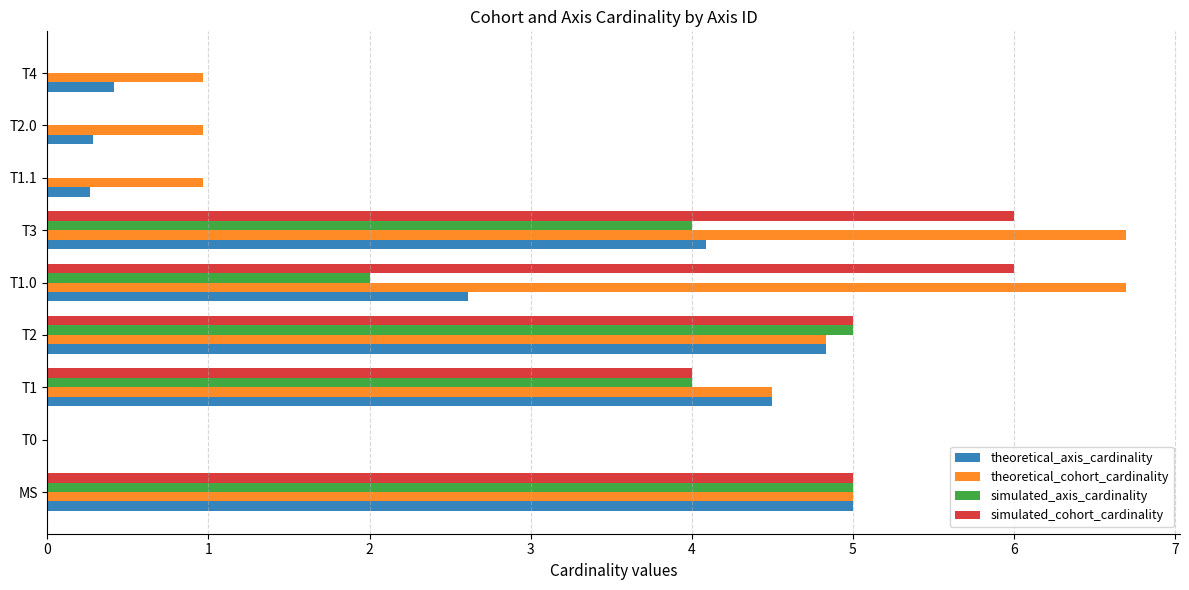

Where is simulated_cohort_cardinality nearest to the value 3?

T1